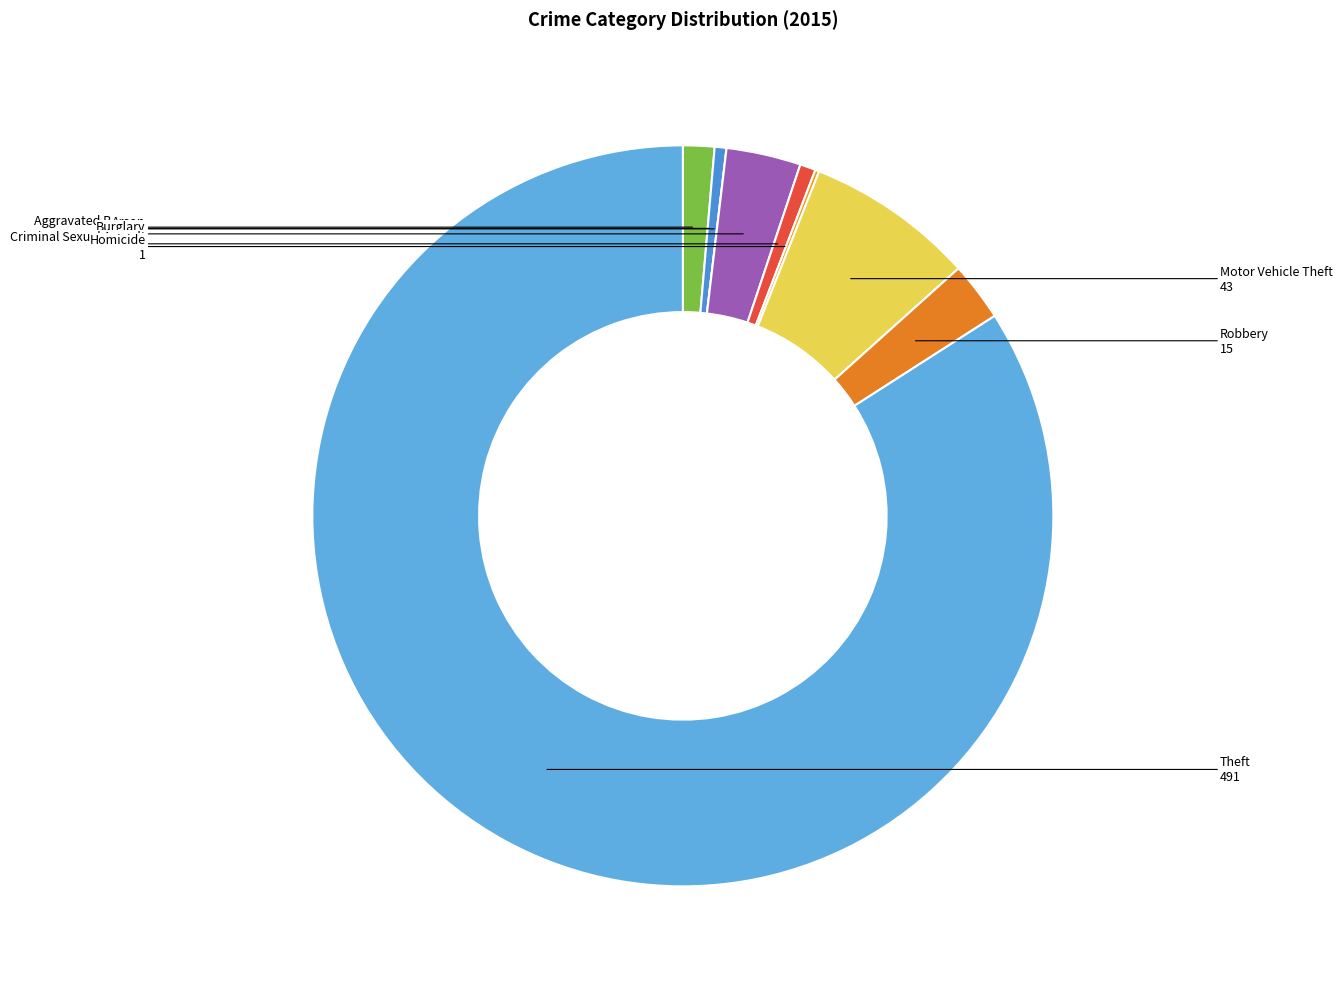

What is the ratio of the value at Motor Vehicle Theft to the value at Burglary?

2.3